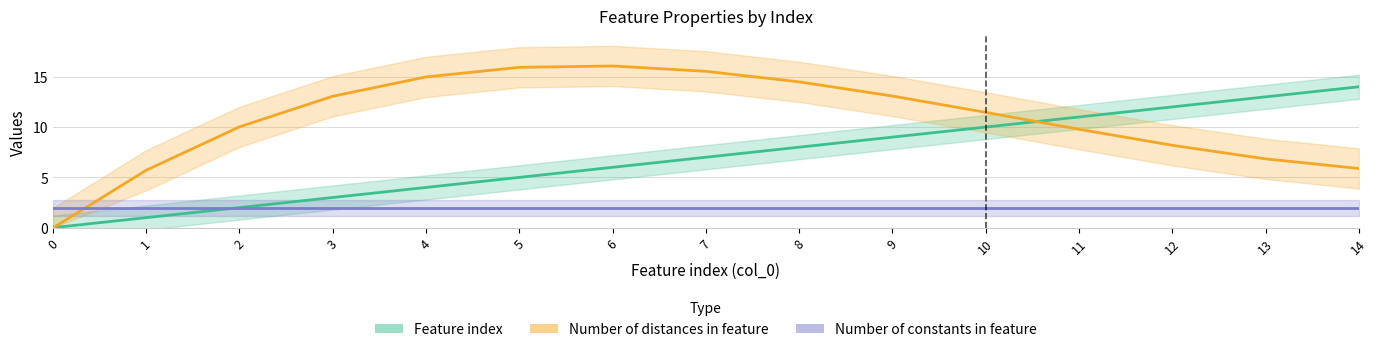

Does the chart display data point markers on the line(s)?

No